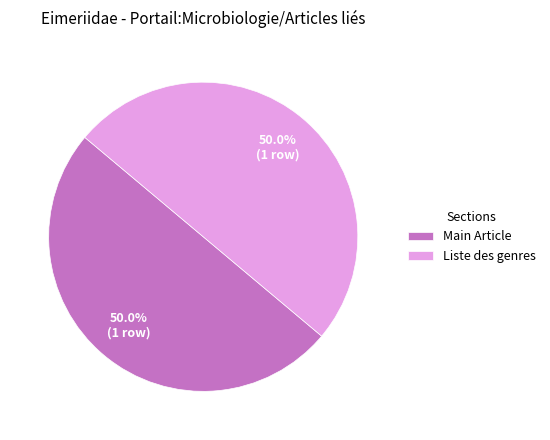

How many segments does this pie chart have?

2